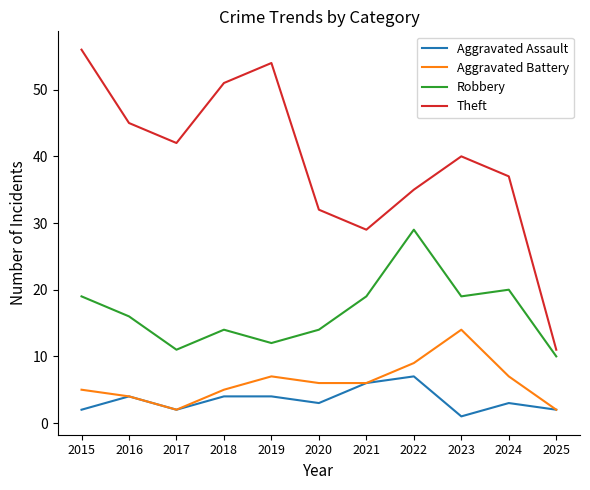

What are all the series names shown in the legend?

Aggravated Assault, Aggravated Battery, Robbery, Theft